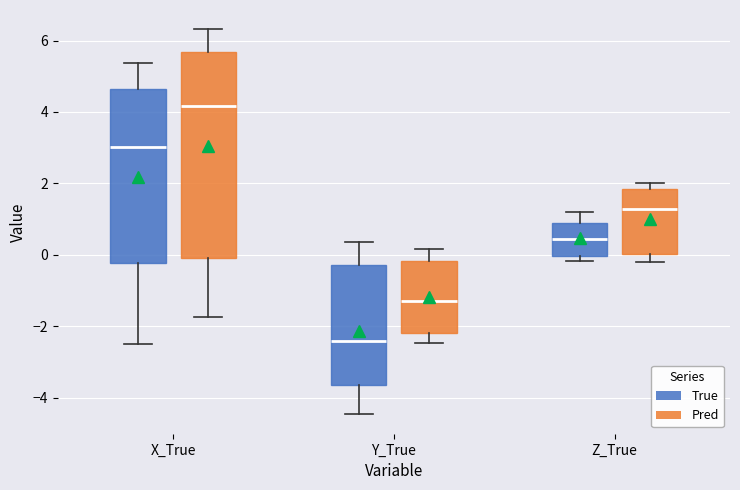

Comparing the boxes themselves (not the whiskers), which one is the tallest?

X_True (Pred)